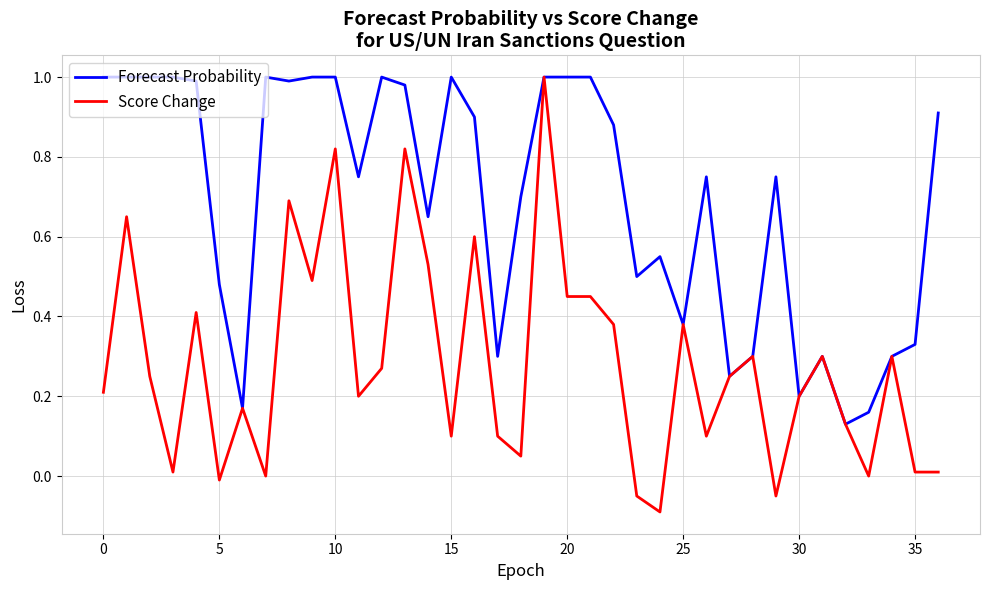

Which series has the largest total across all categories?

Forecast Probability